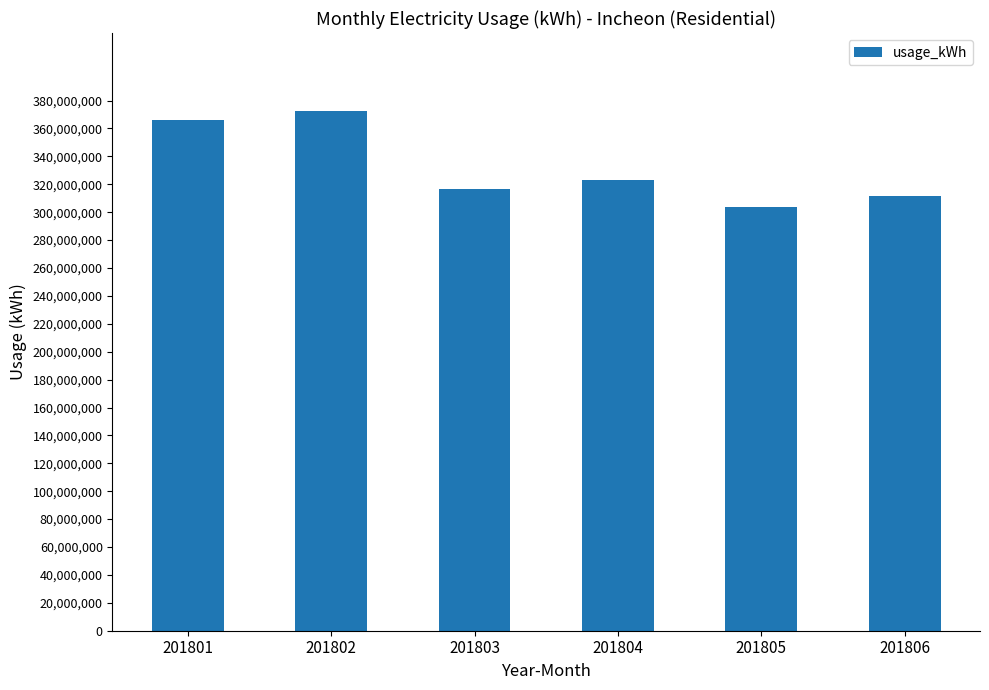

What is the ratio of the value at 201805 to the value at 201802?

0.8